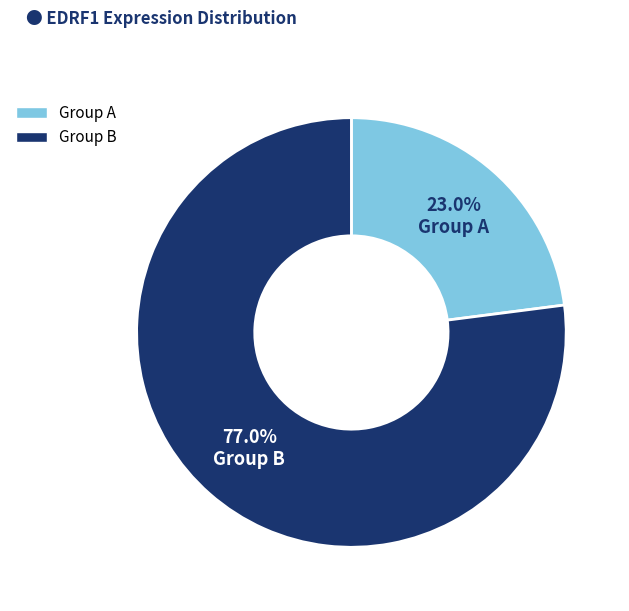

Is there any slice that represents more than half of the pie?

Yes